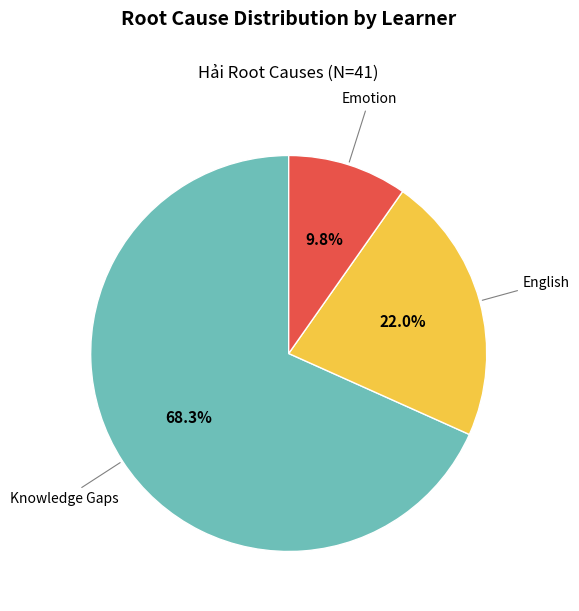

Rank the categories by value from highest to lowest.

Knowledge Gaps, English, Emotion